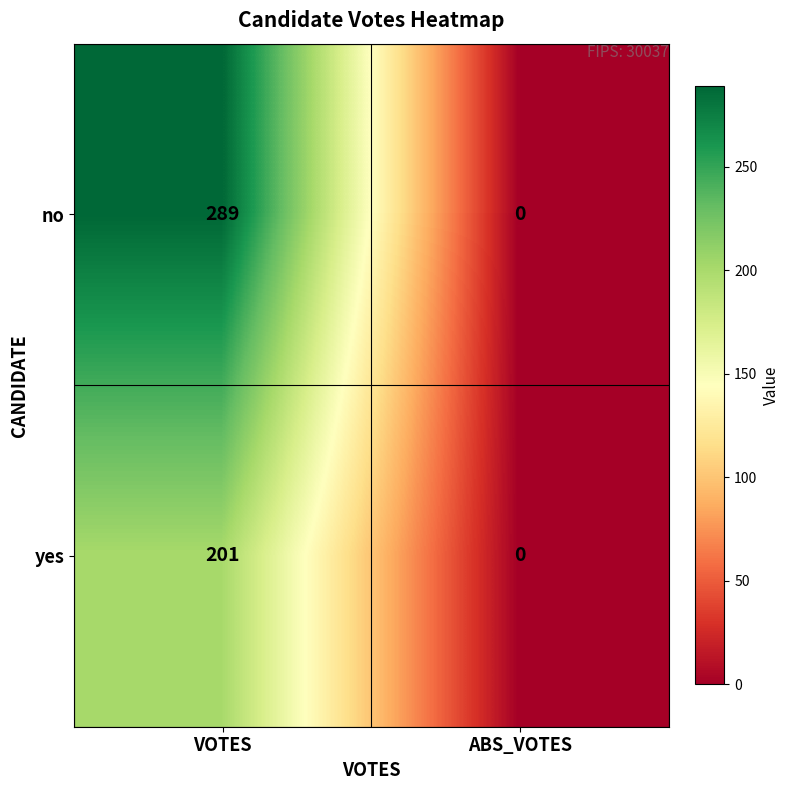

At how many categories does at least one series exceed 155?

1